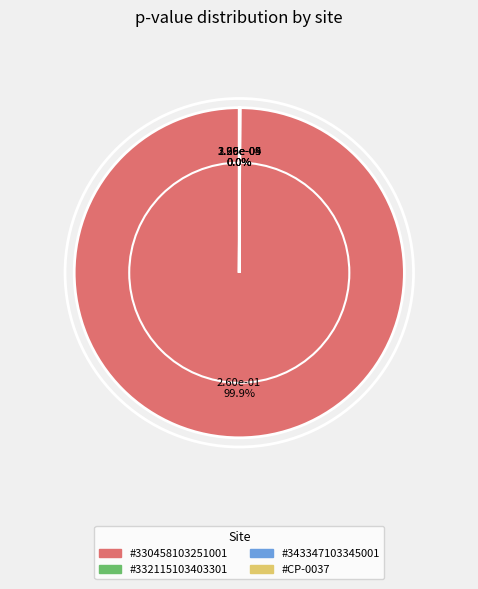

What percentage is the #330458103251001 slice, to the nearest percent?

100%